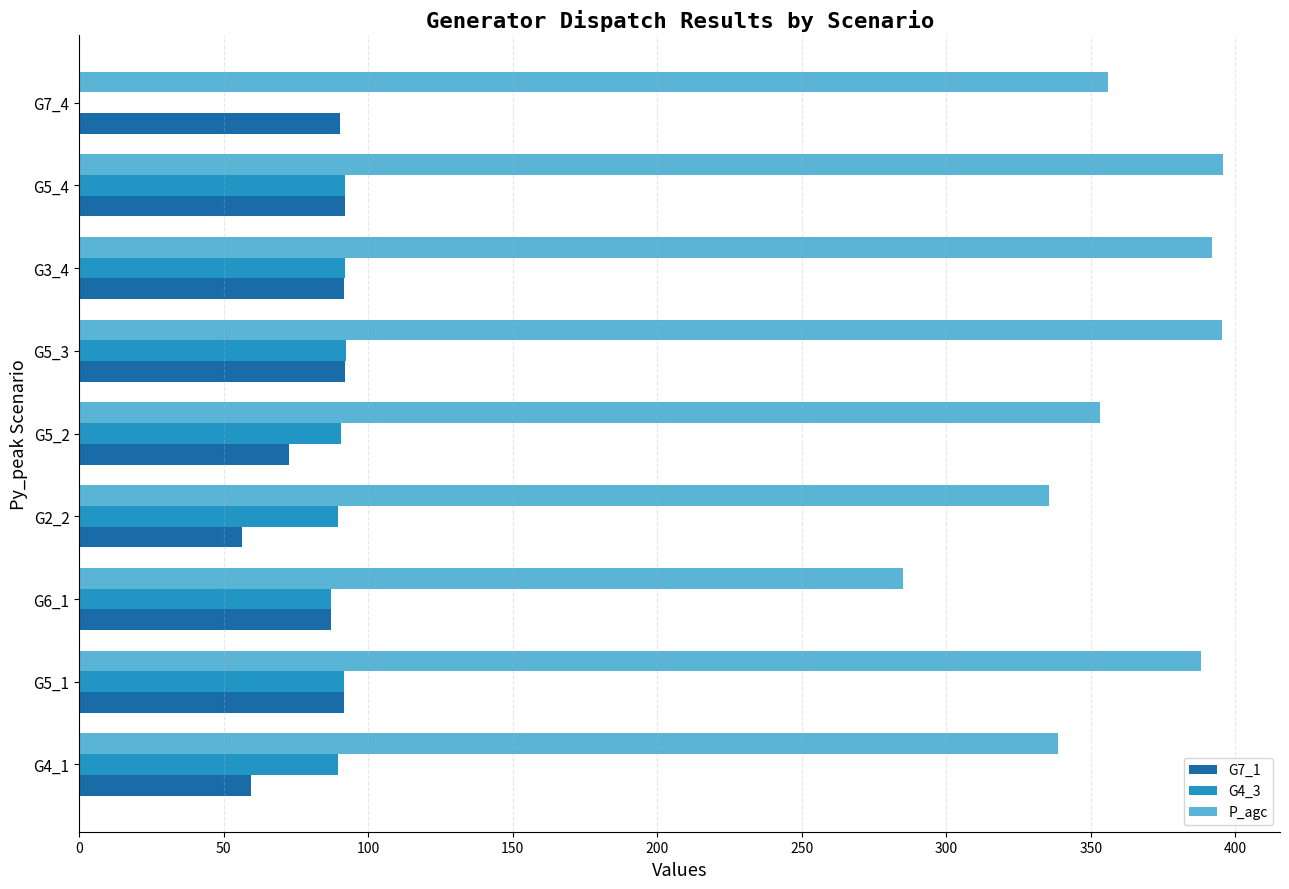

The value of G7_1 at G7_4 is 25.1. True or false?

False